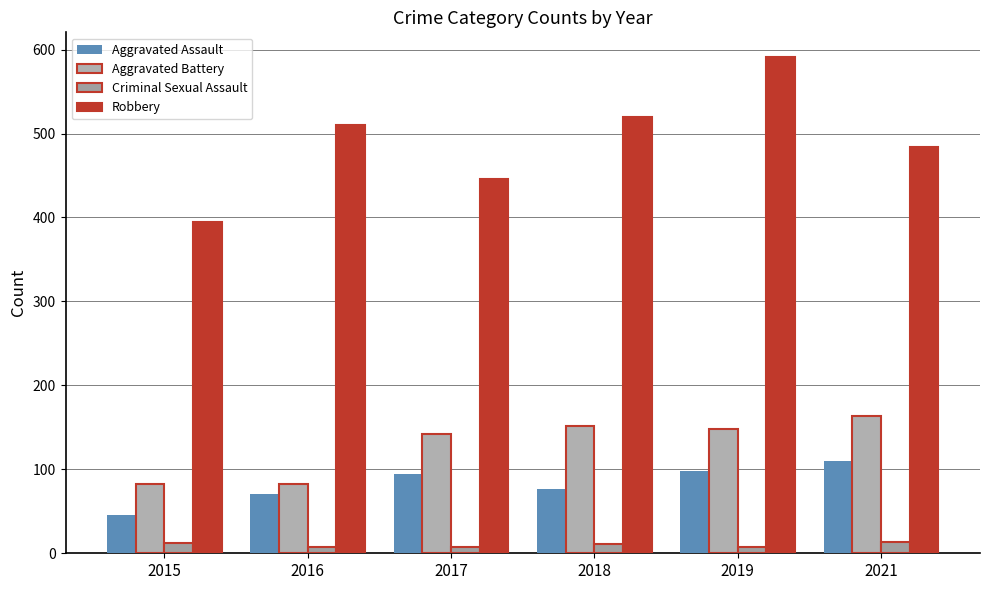

Reading right to left, extract all data points from this chart.

Aggravated Assault: 2021=110	2019=98	2018=77	2017=95	2016=71	2015=46
Aggravated Battery: 2021=163	2019=148	2018=152	2017=142	2016=82	2015=82
Criminal Sexual Assault: 2021=14	2019=8	2018=11	2017=8	2016=8	2015=12
Robbery: 2021=484	2019=591	2018=520	2017=446	2016=510	2015=395